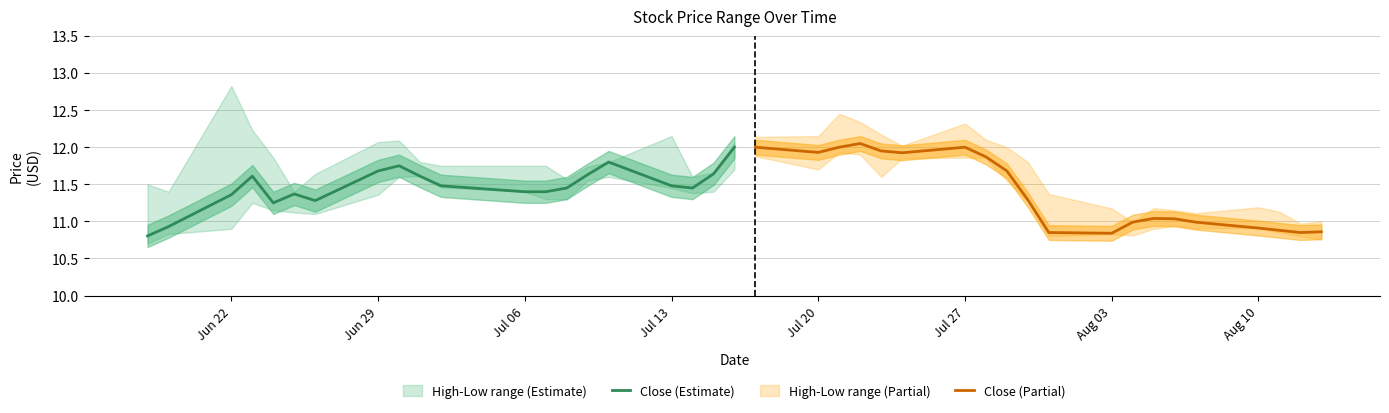

At which label does Close (Estimate) first exceed 11?

Jun 22